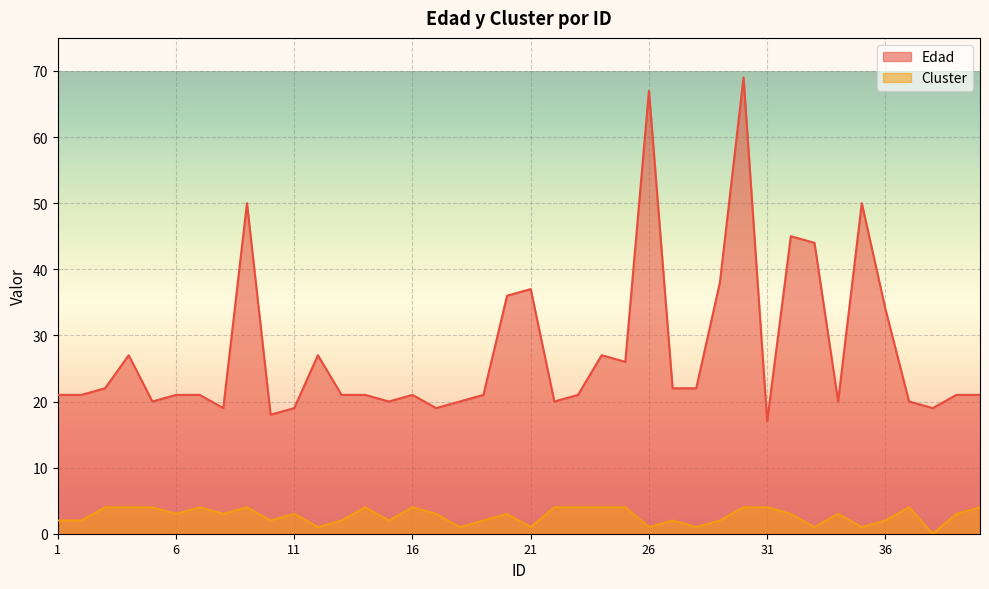

Which category has the lowest value in the Cluster series?

38